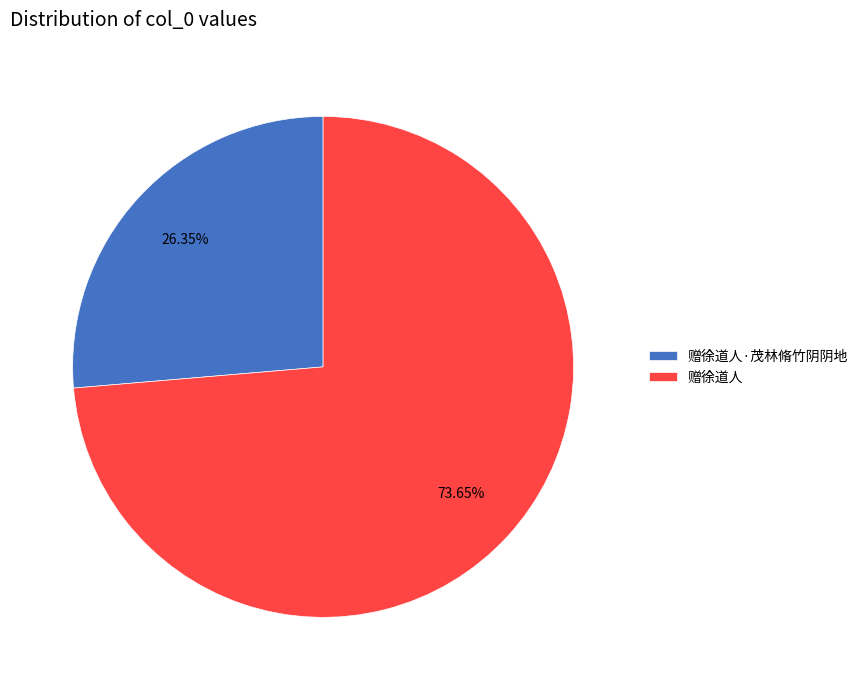

Does 赠徐道人 represent more than half of the total?

Yes